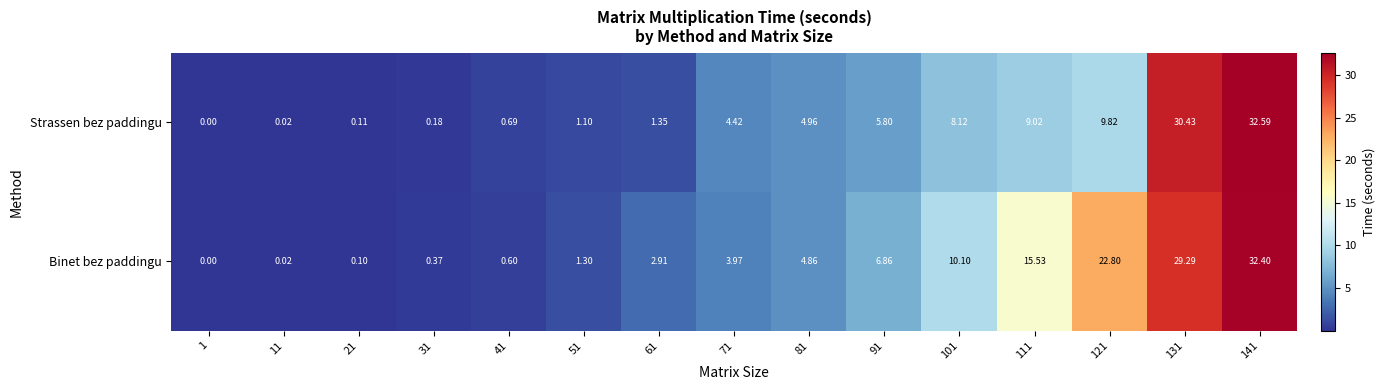

Rank the series by their maximum value, from lowest to highest.

Binet bez paddingu, Strassen bez paddingu